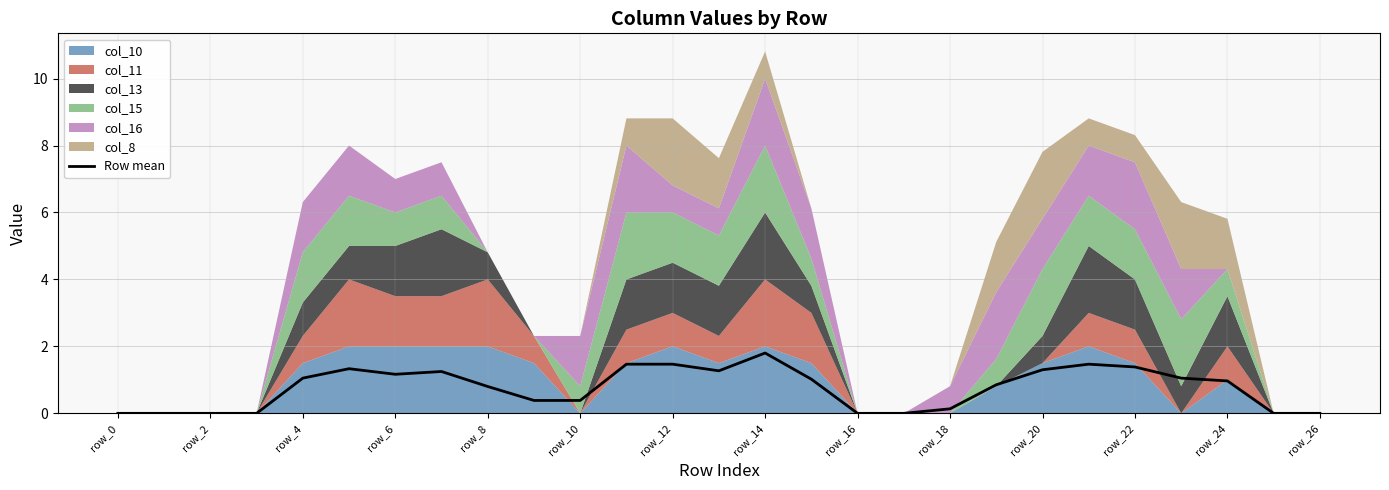

What is the difference between the maximum and minimum values?

1.8